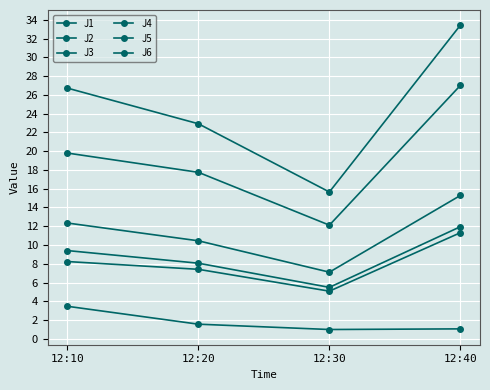

What value does the J1 series have at 12:30?

7.1